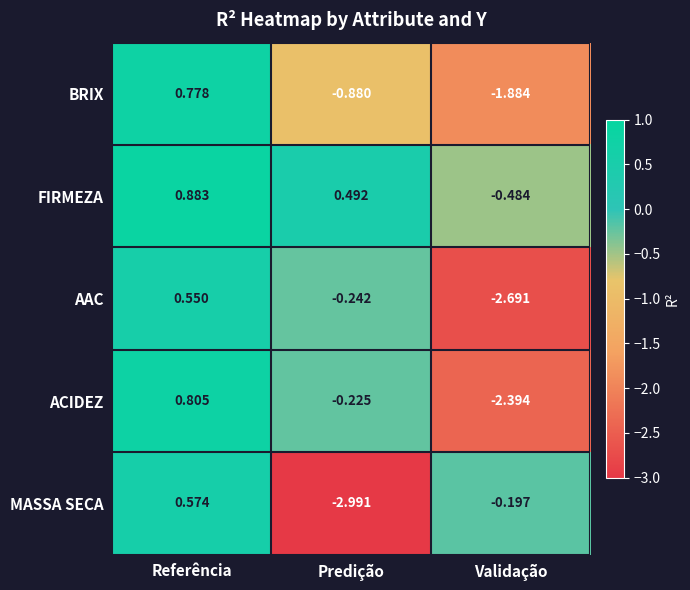

Where is ACIDEZ nearest to the value 0?

Predição